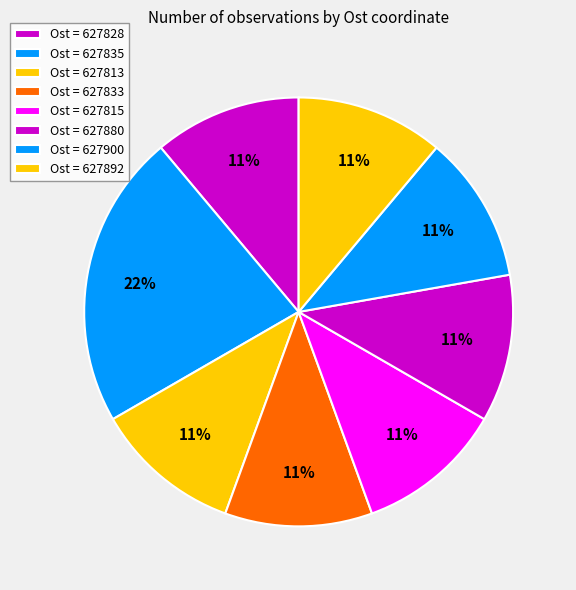

To the nearest percent, what is the average slice percentage?

11%